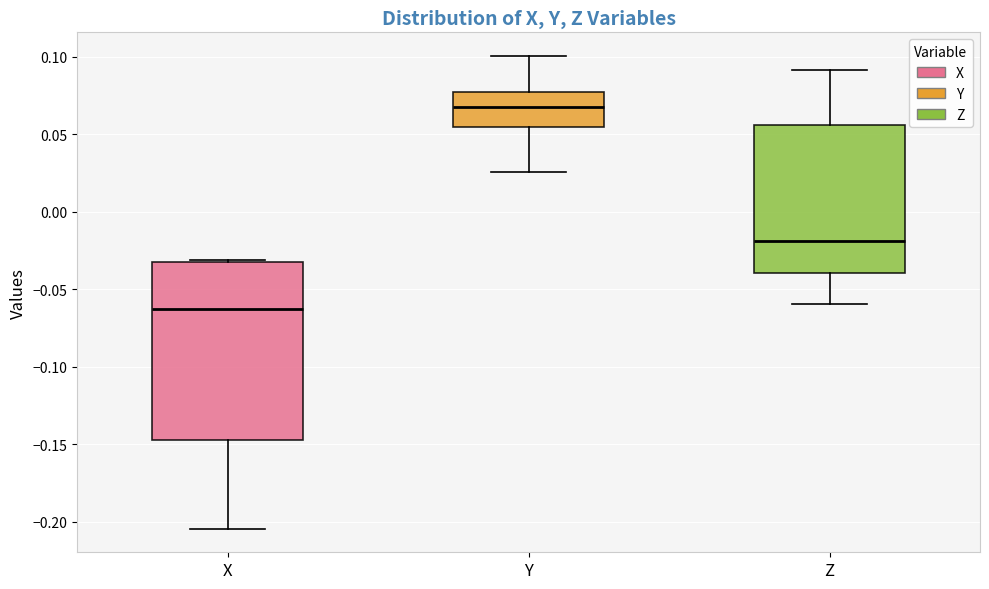

Comparing the boxes themselves (not the whiskers), which one is the tallest?

X